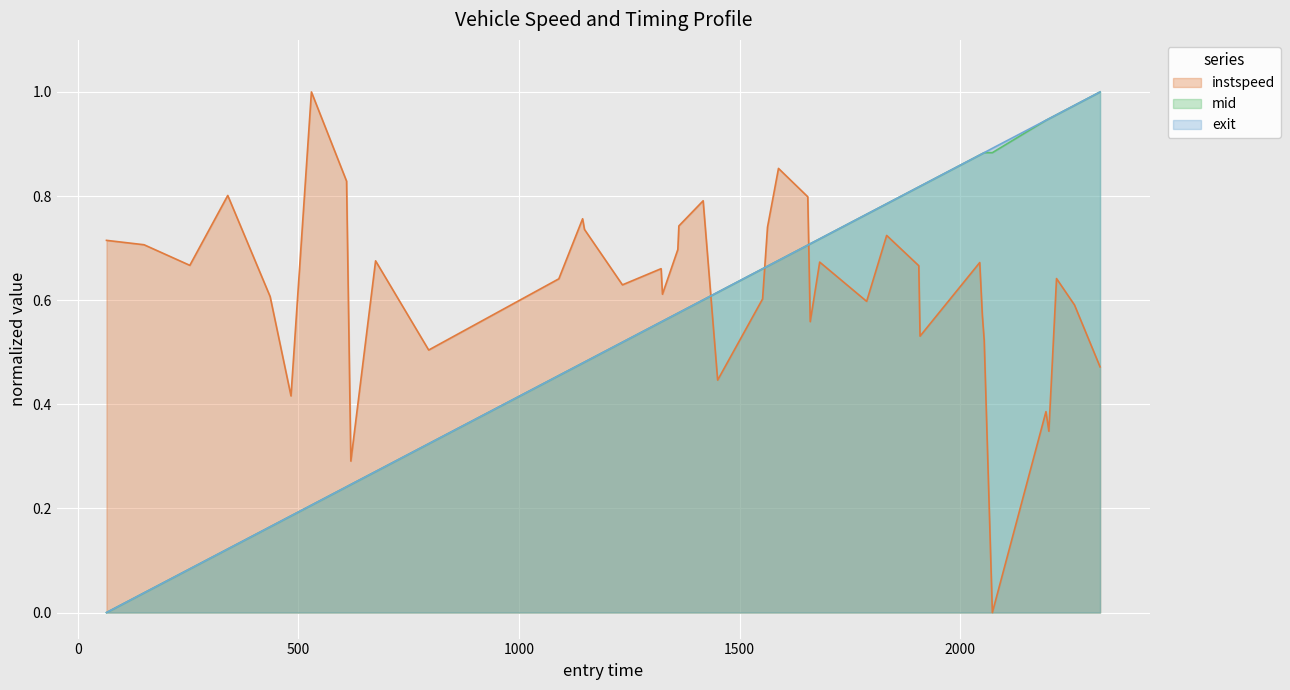

How many intersections are there between instspeed and mid?

3